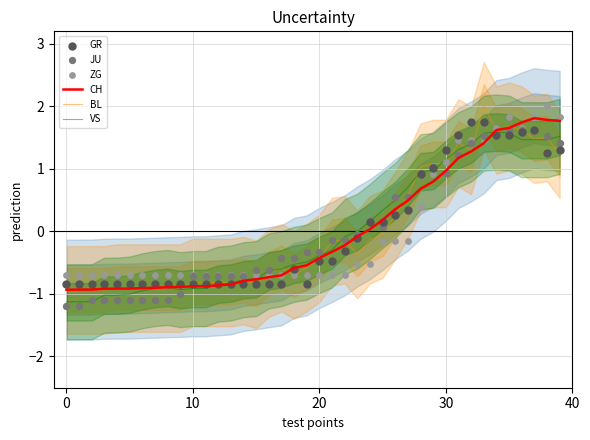

Which series has the largest Y range (max minus min)?

BL